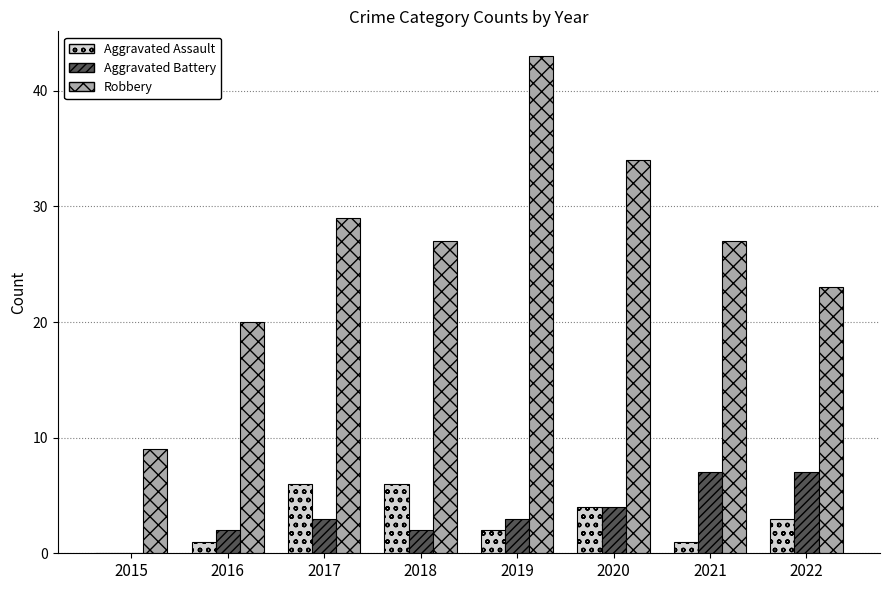

Which series has the largest total across all categories?

Robbery